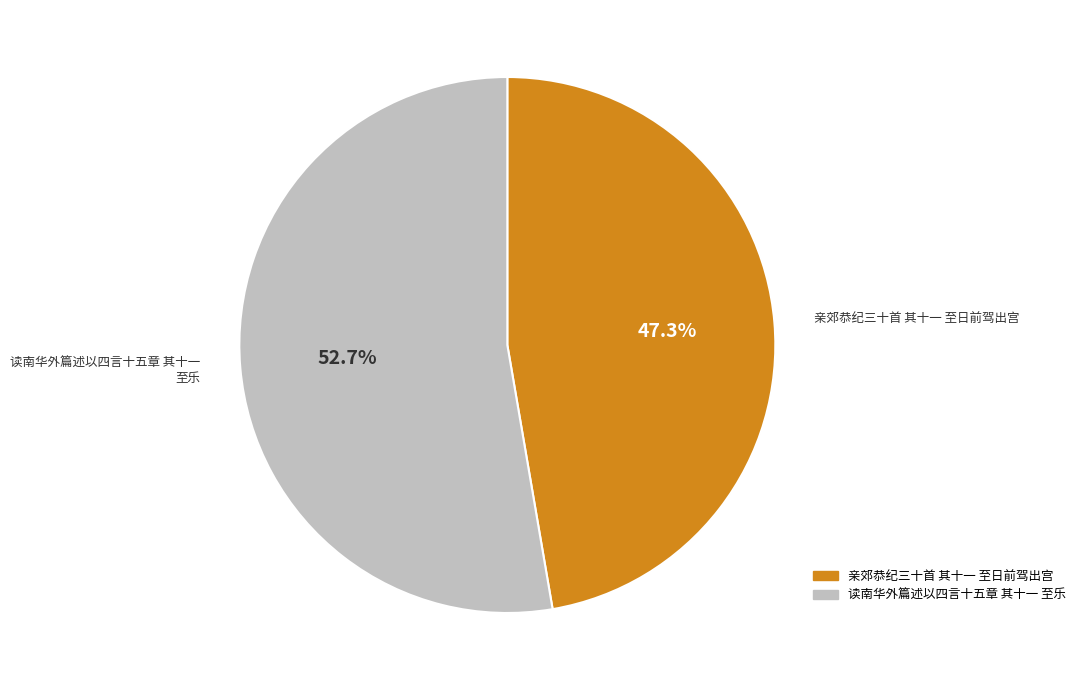

What is the ratio of the value at 读南华外篇述以四言十五章 其十一 至乐 to the value at 亲郊恭纪三十首 其十一 至日前驾出宫?

1.1